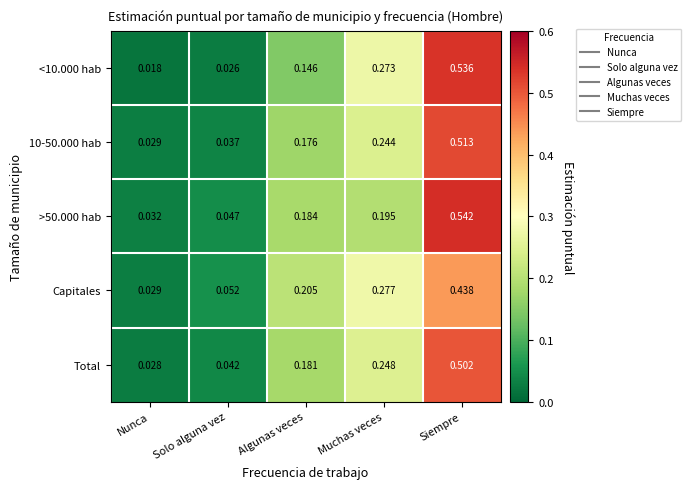

Is the value of Capitales at Algunas veces greater than the value of >50.000 hab at Solo alguna vez?

Yes